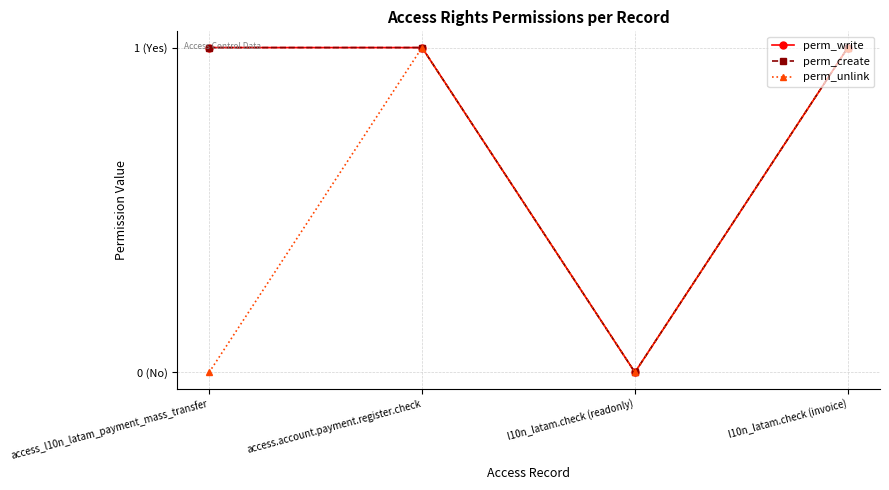

Rank the categories by perm_write value from lowest to highest.

l10n_latam.check (readonly), access_l10n_latam_payment_mass_transfer, access.account.payment.register.check, l10n_latam.check (invoice)